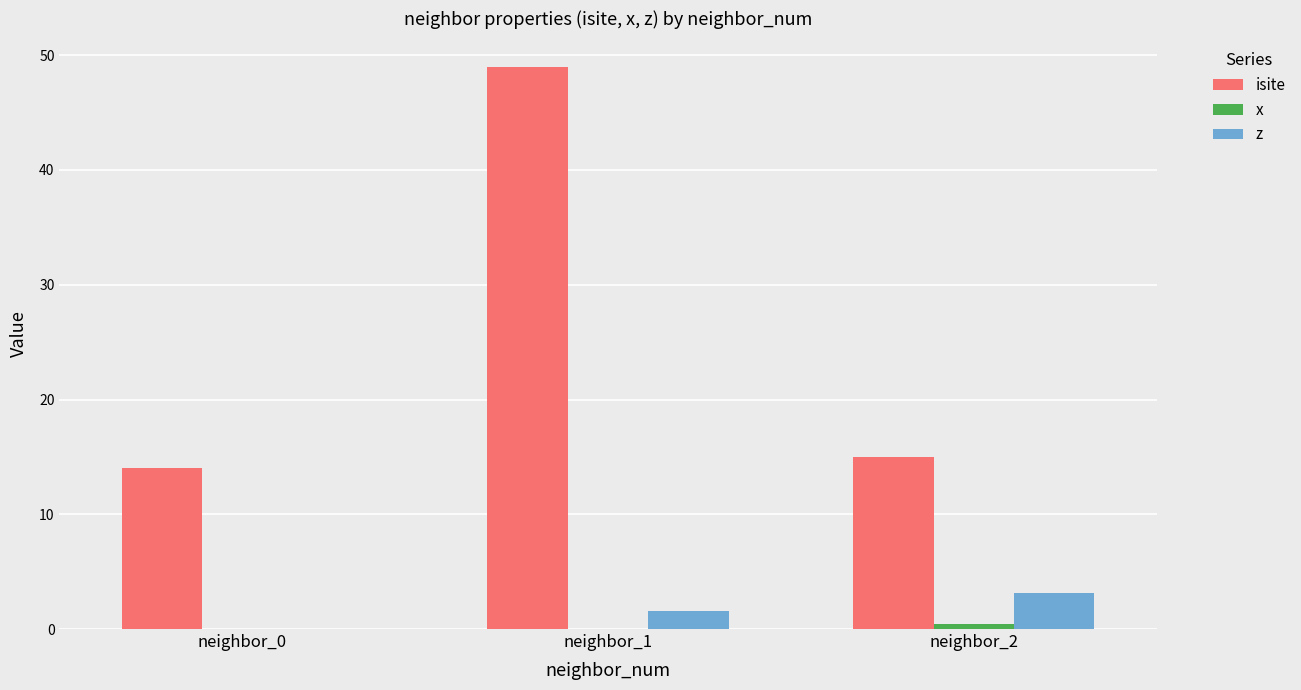

Between neighbor_0 and neighbor_1, which series saw the biggest shift?

isite